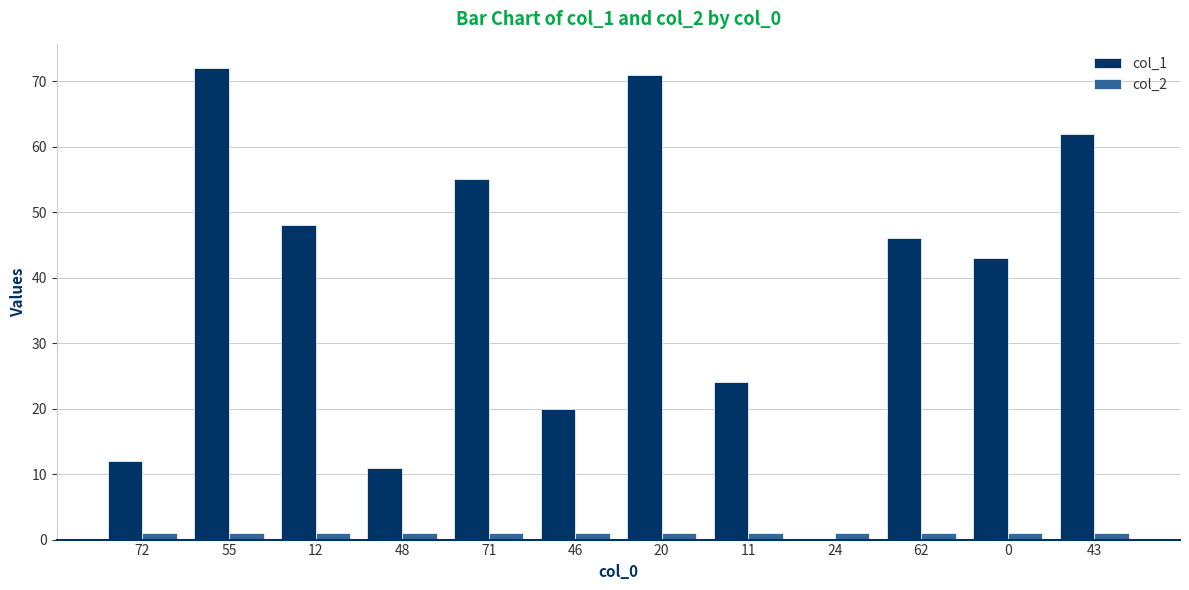

Which series has the largest total across all categories?

col_1